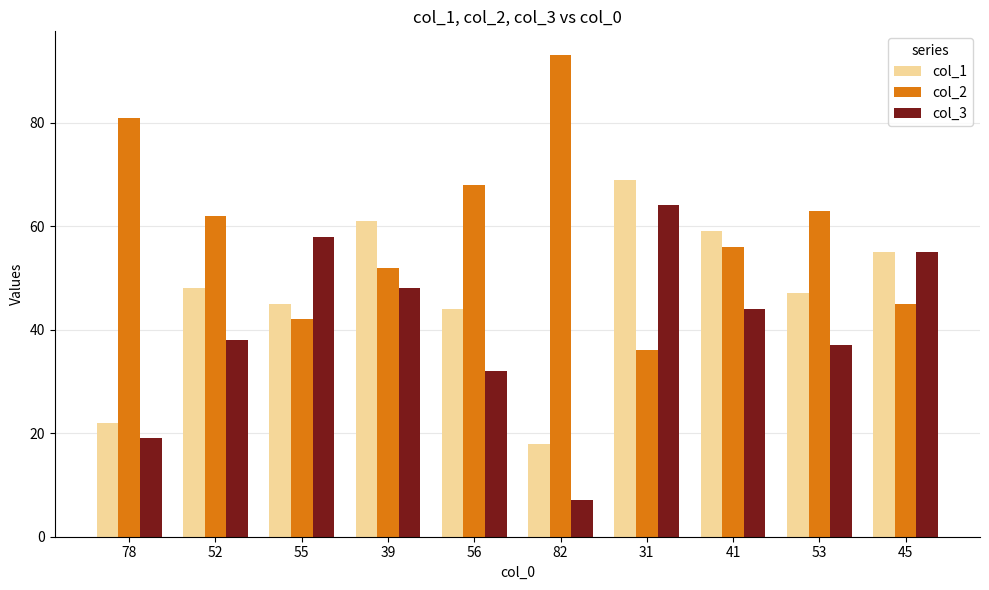

Is the value of col_3 at 78 greater than the value of col_1 at 45?

No